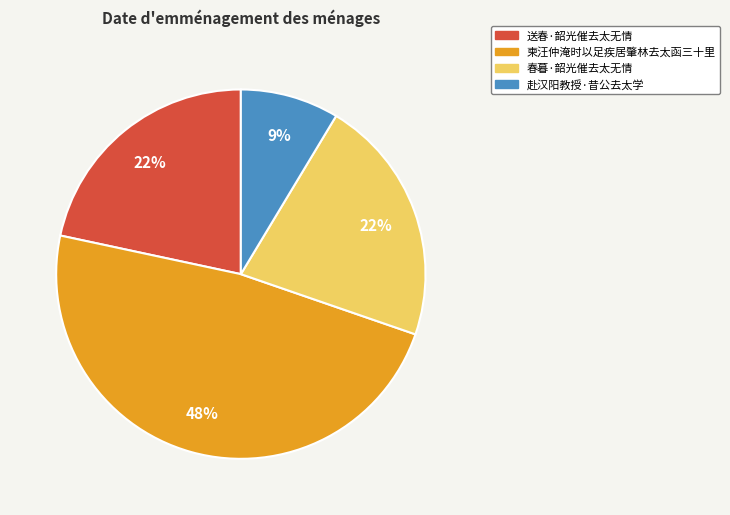

Which category has the biggest portion of the pie?

柬汪仲淹时以足疾居肇林去太函三十里